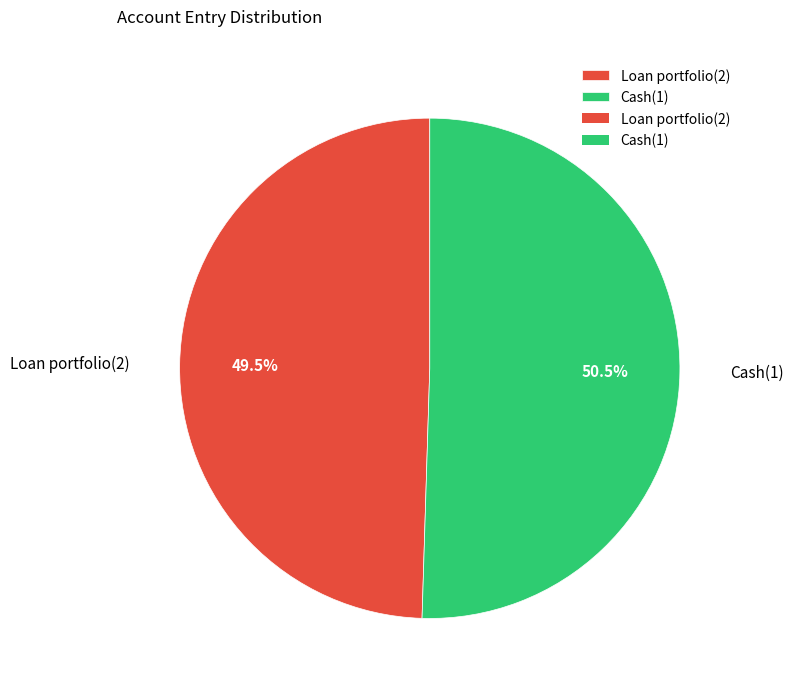

How many segments does this pie chart have?

2